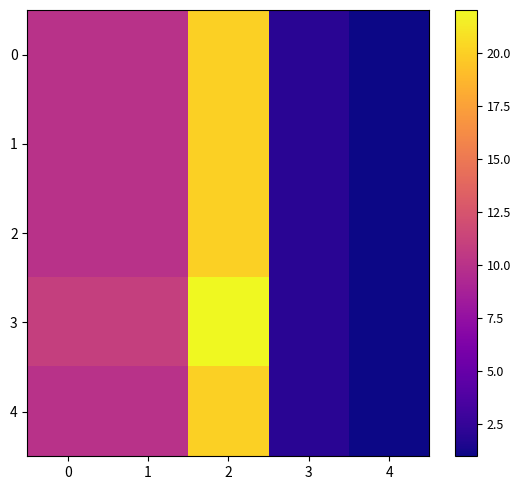

At which category does the chart reach its minimum across all series?

4